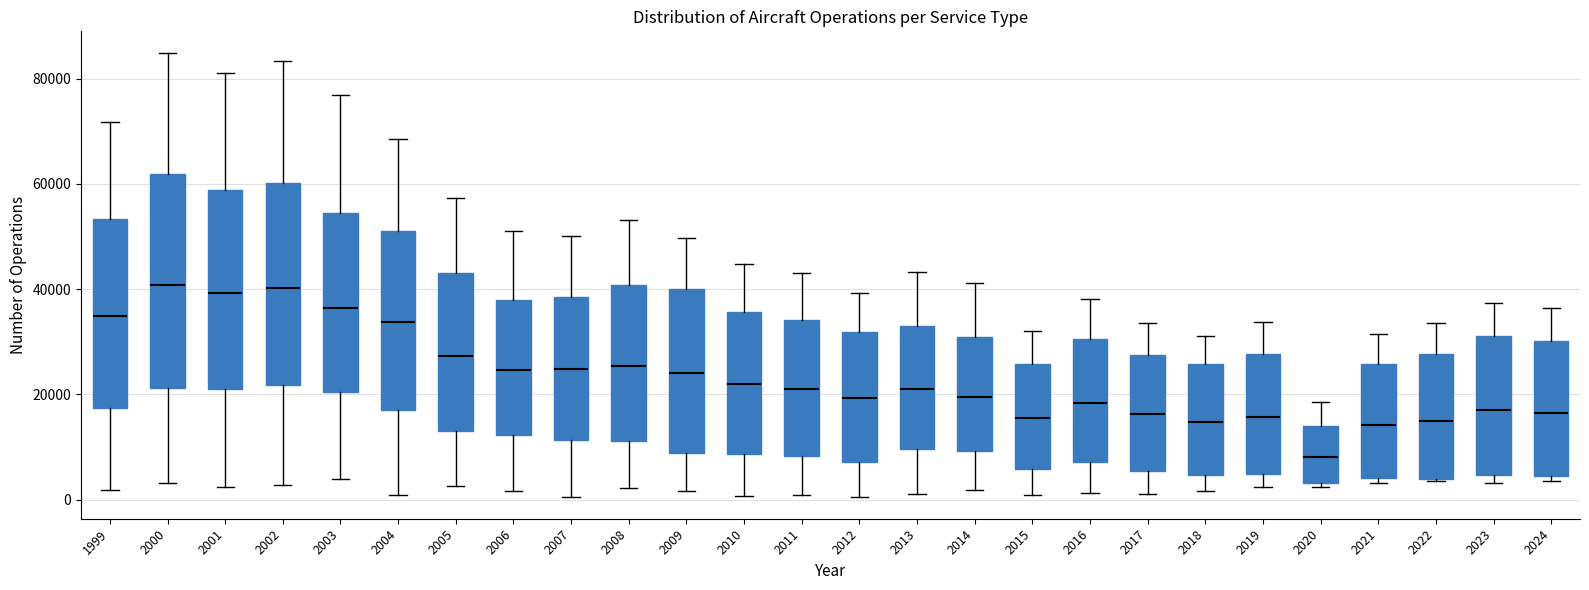

Comparing the boxes themselves (not the whiskers), which one is the tallest?

2000